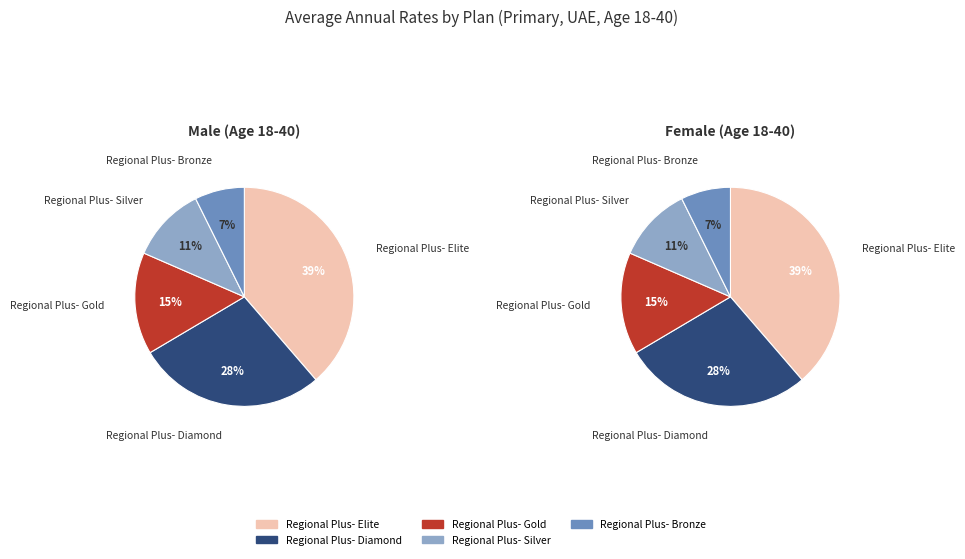

What percentage is NOT represented by Regional Plus- Gold?

85.0%